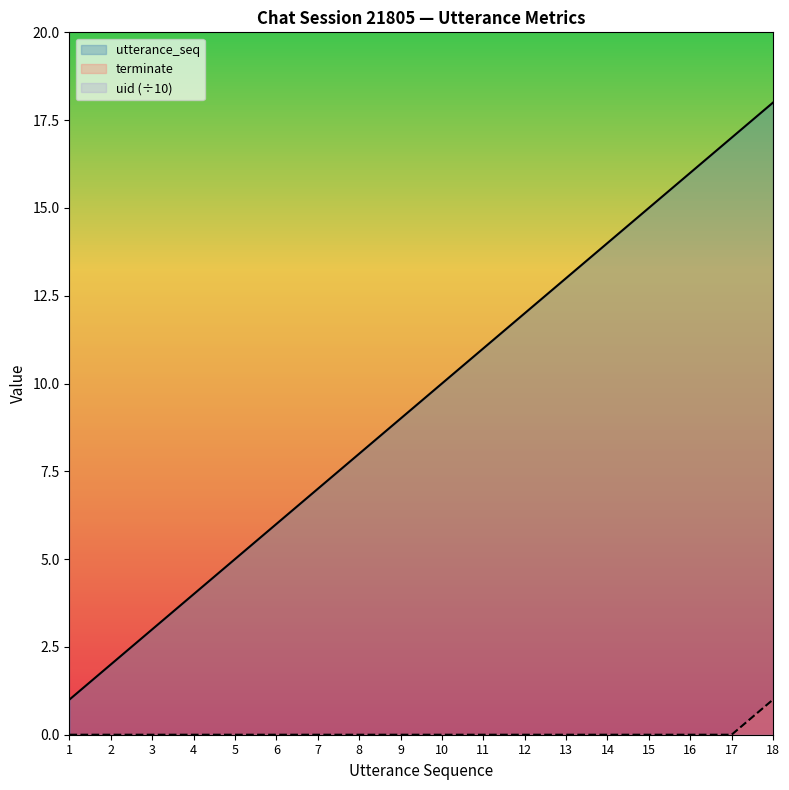

At which category is the sum across all series the highest?

18